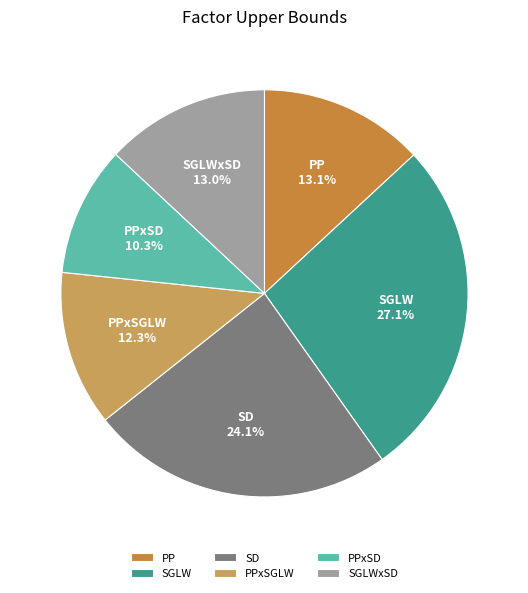

To the nearest percent, what percentage of the pie is SGLW?

27%